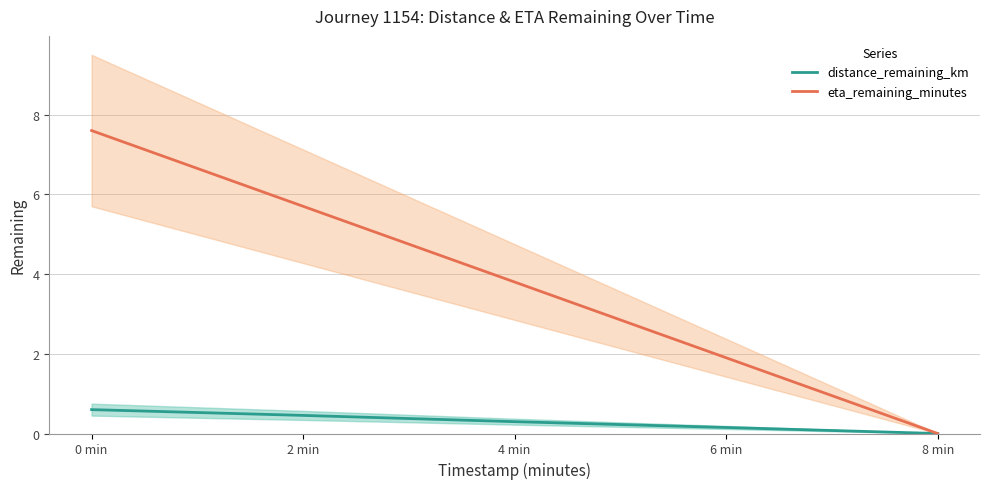

What is the label of the 4th point from the right?

2 min